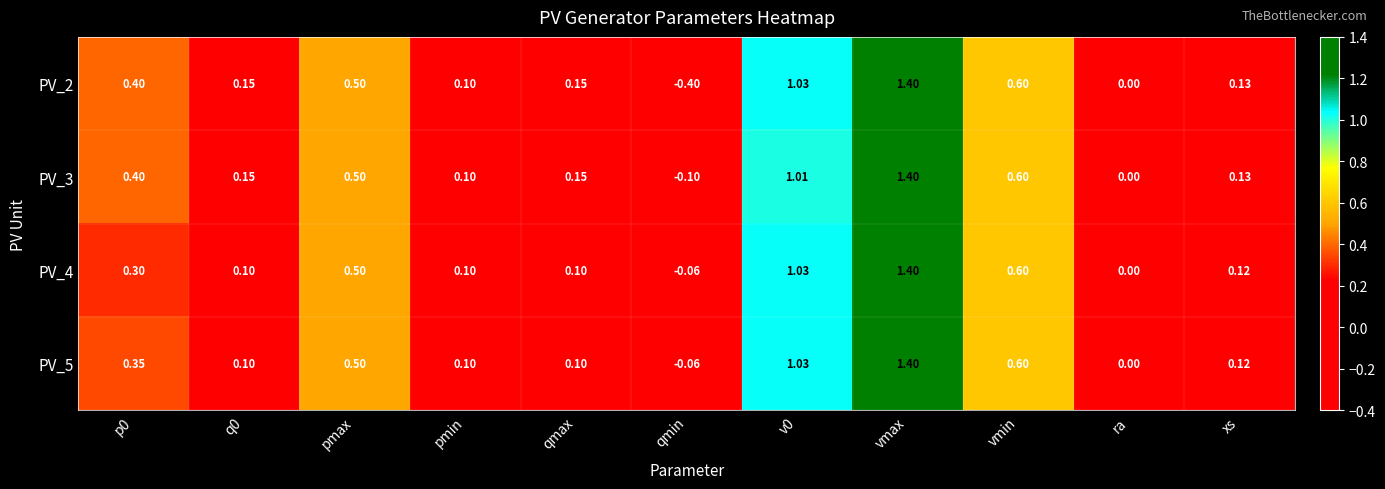

How many data points does each series have?

11